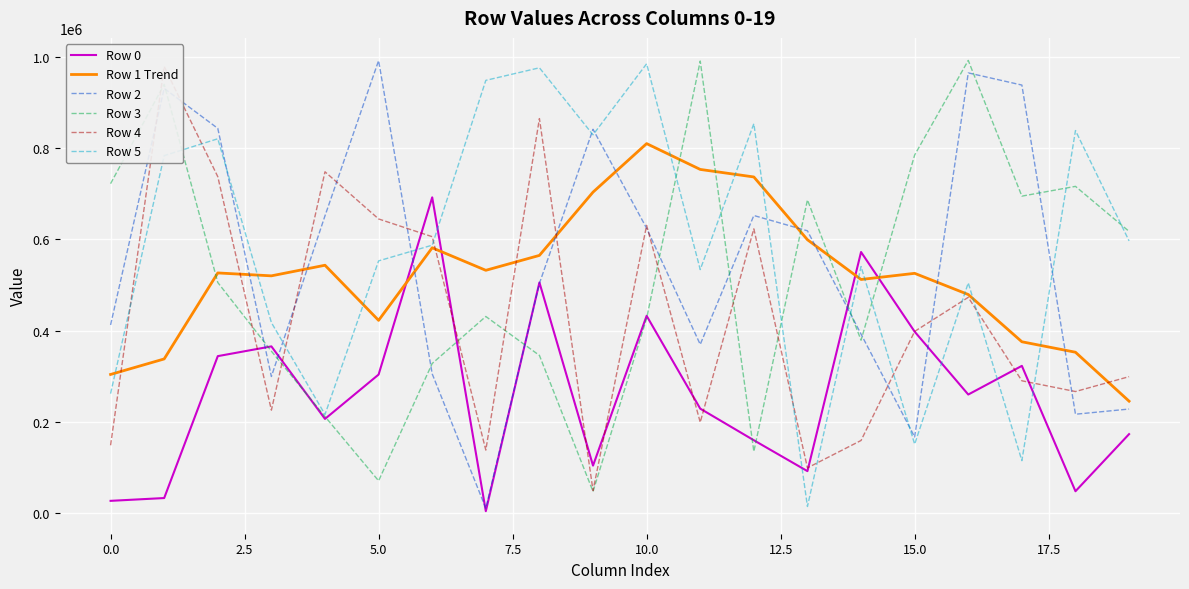

What is the value of the Row 0 point at the 8th from the left?

5027.0